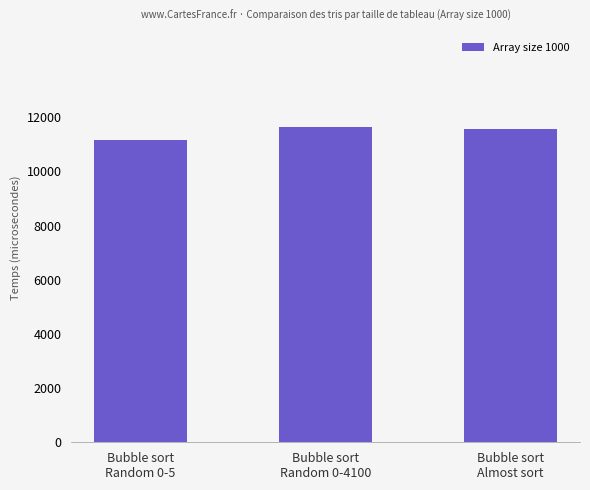

Reading left to right, what are all the values shown in this chart?

Bubble sort
Random 0-5=11158	Bubble sort
Random 0-4100=11632	Bubble sort
Almost sort=11566